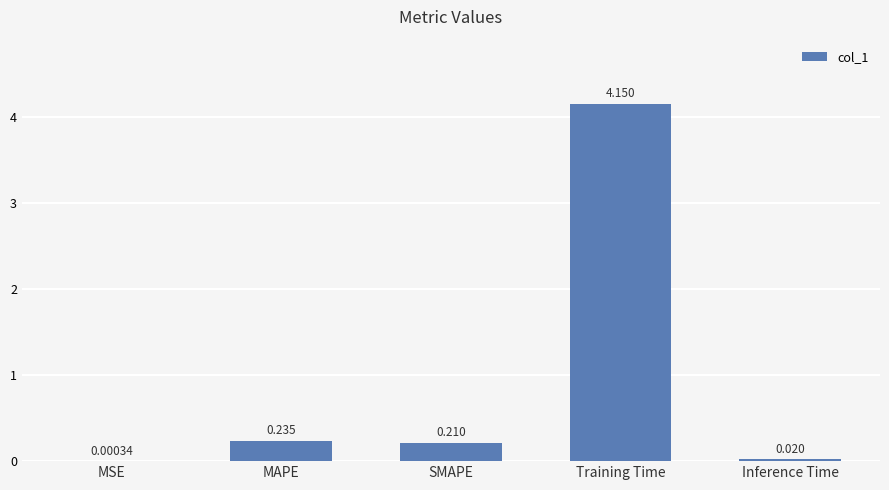

Between MSE and SMAPE, which is larger?

SMAPE